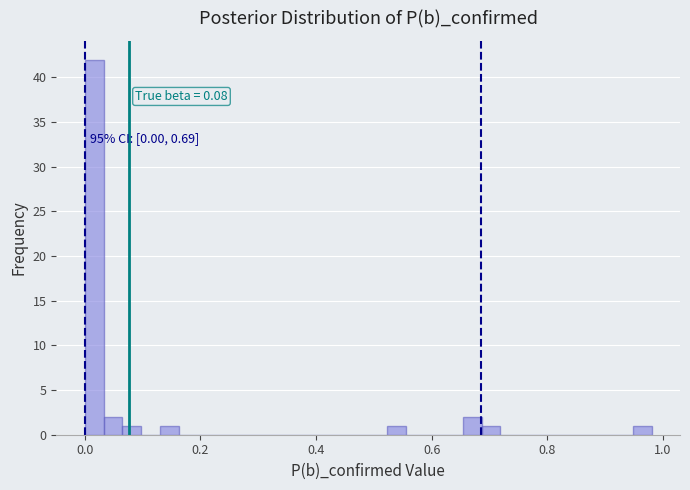

Around what value on the x-axis is the tallest bar? Give the approximate position of its centre, as read against the axis.

0.02